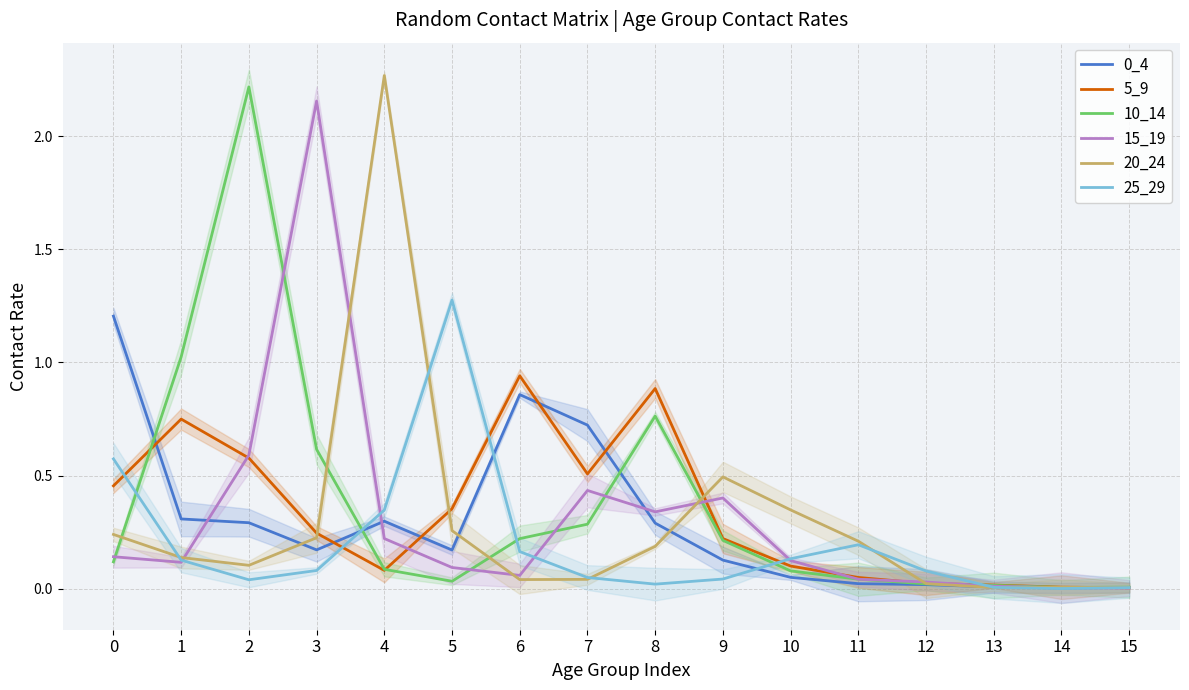

True or false: 0_4 and 20_24 intersect in this chart.

True